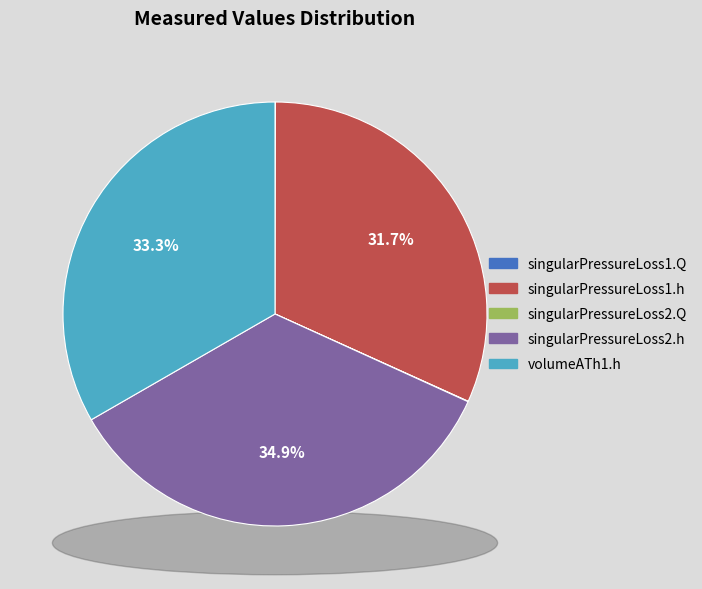

To the nearest percent, what percentage of the pie is singularPressureLoss2.h?

35%